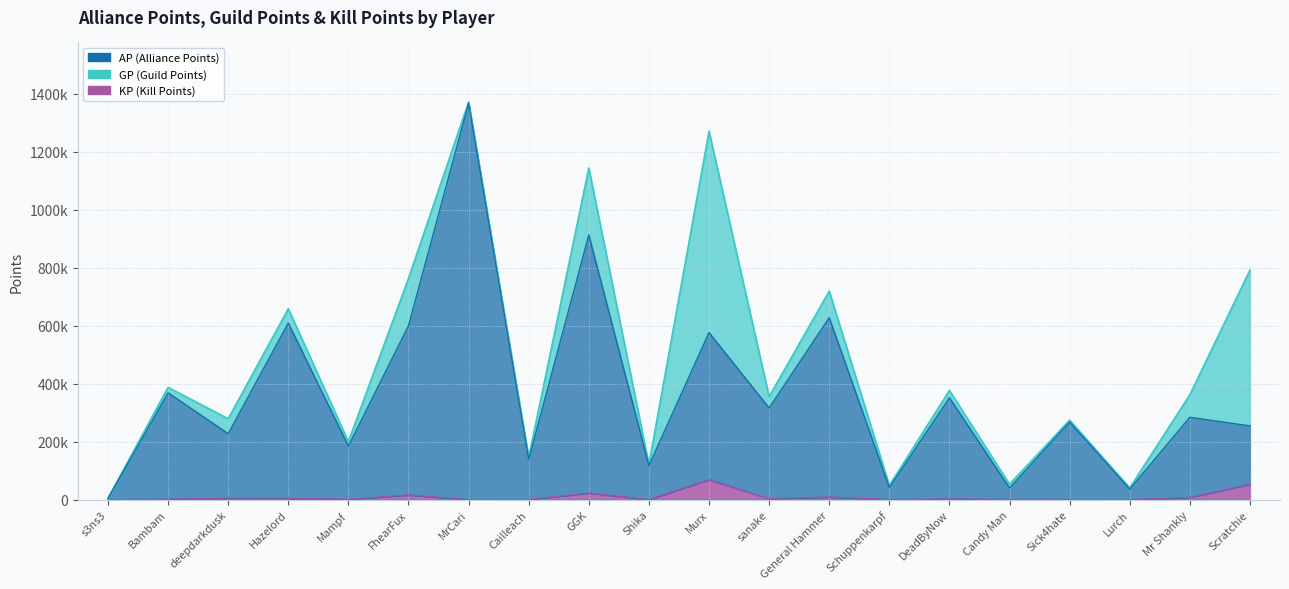

What is the label of the 17th point from the right?

Hazelord